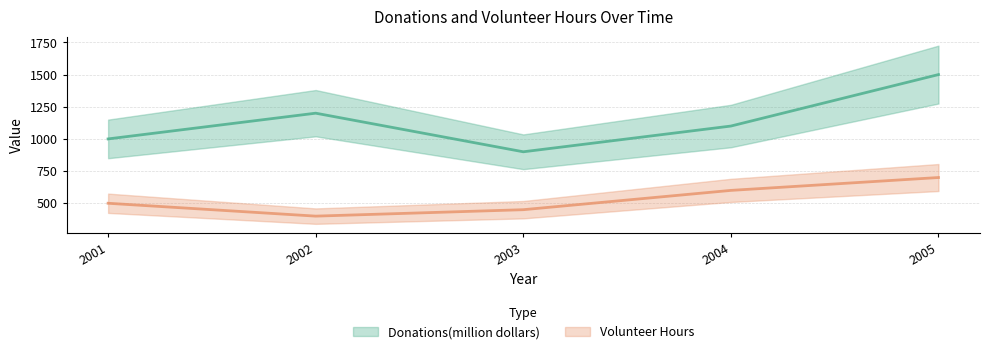

What is the average value of the Volunteer Hours series?

530